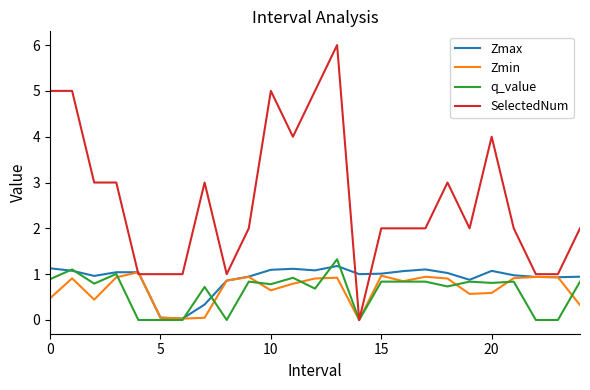

What is the maximum value shown in the chart?

6.0